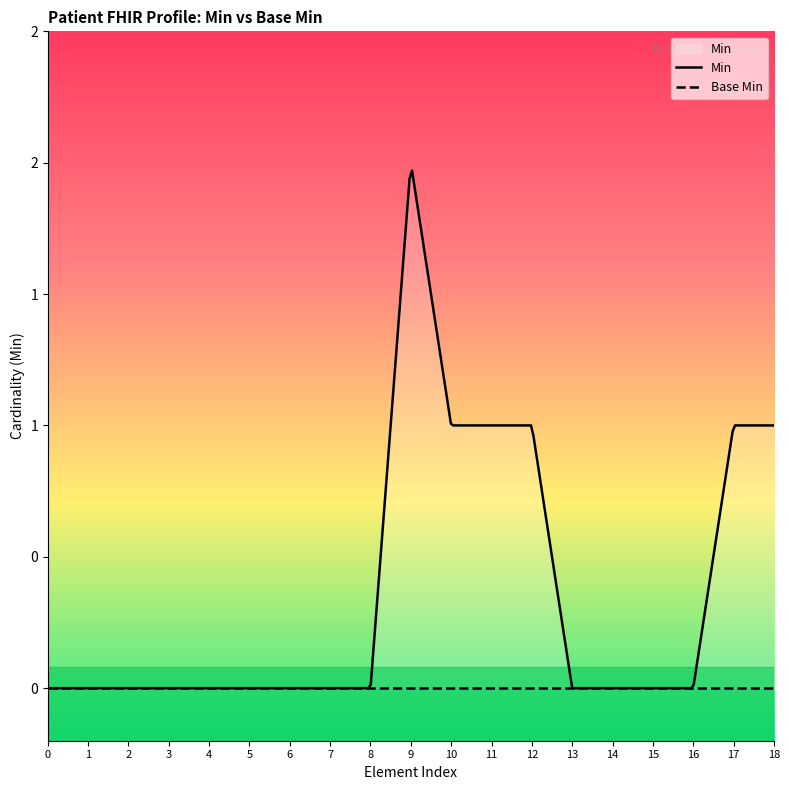

Reading left to right, list all the values displayed in this chart.

Min: 0	0	0	0	0	0	0	0	0	2	1	1	1	0	0	0	0	1	1
Base Min: 0	0	0	0	0	0	0	0	0	0	0	0	0	0	0	0	0	0	0